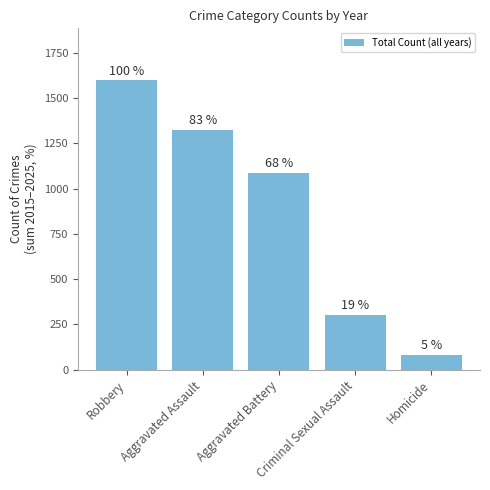

How many bars are there in total?

5